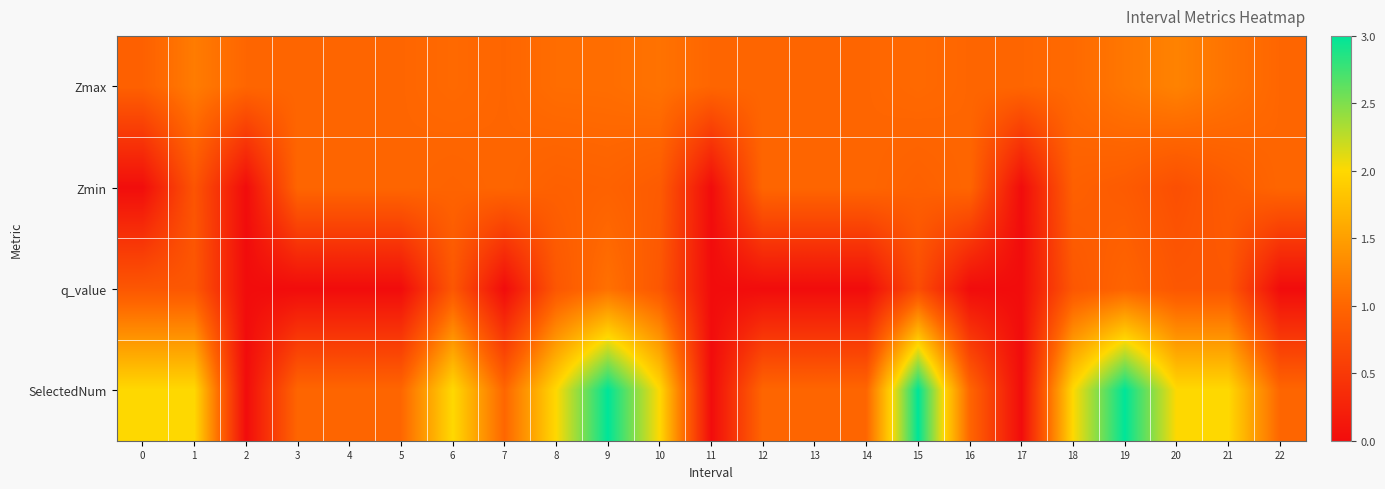

How many distinct data groups are displayed?

4